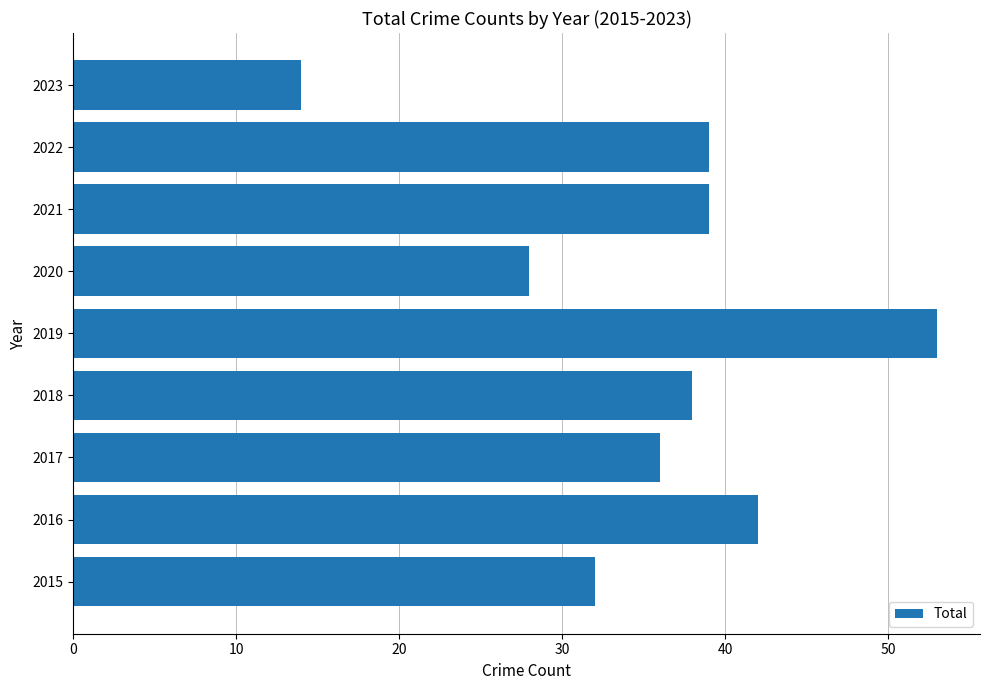

Reading bottom to top, list all the values displayed in this chart.

2015=32	2016=42	2017=36	2018=38	2019=53	2020=28	2021=39	2022=39	2023=14